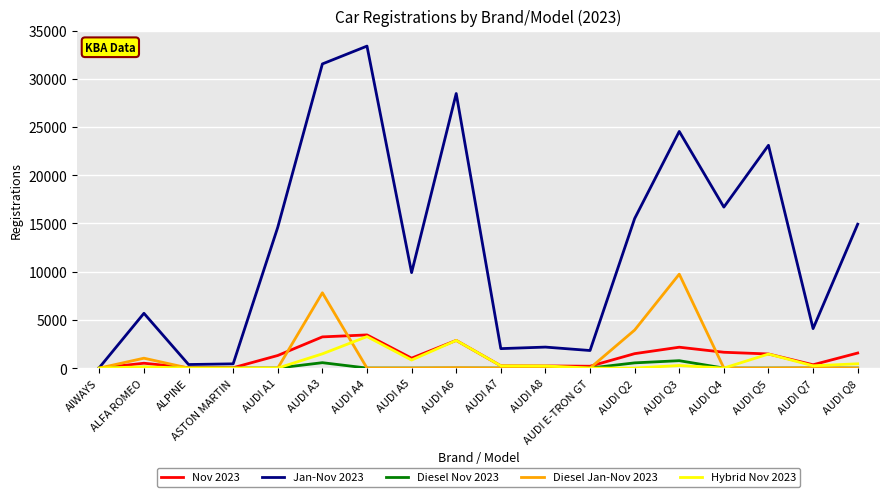

Does the chart display data point markers on the line(s)?

No